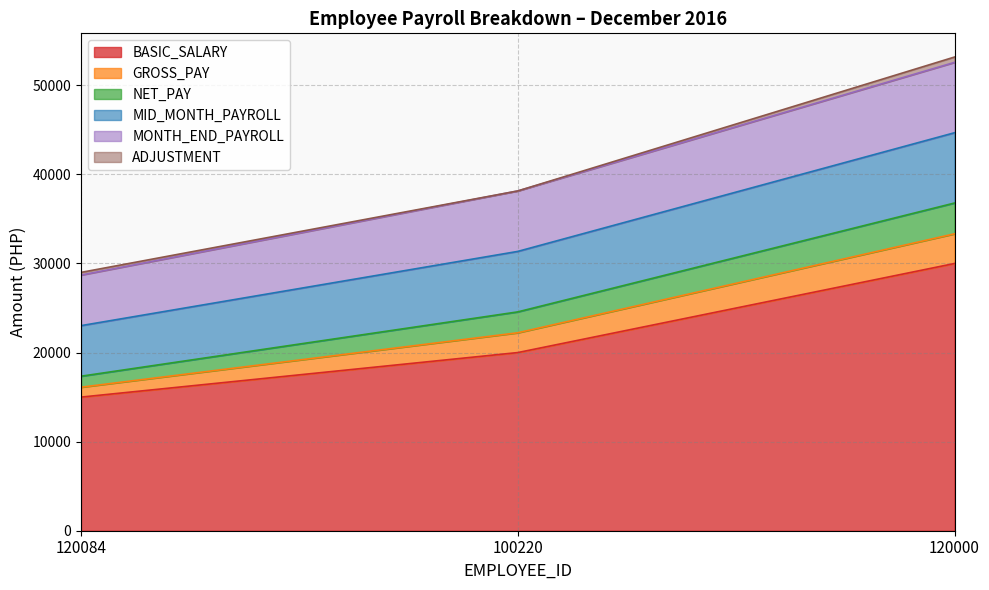

The BASIC_SALARY series shows 30000 at 120000. True or false?

True